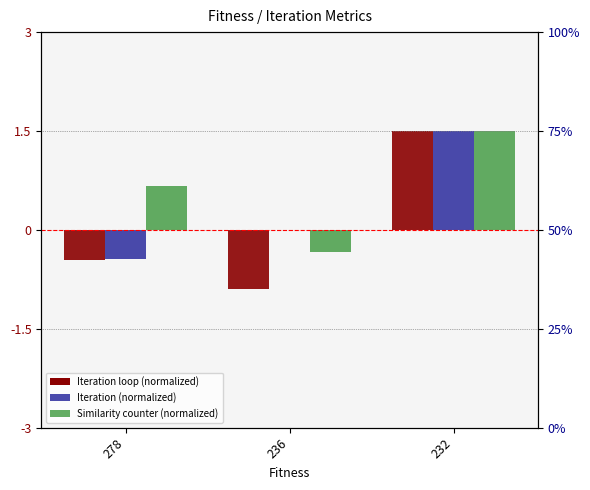

At how many categories does at least one series exceed 0?

3